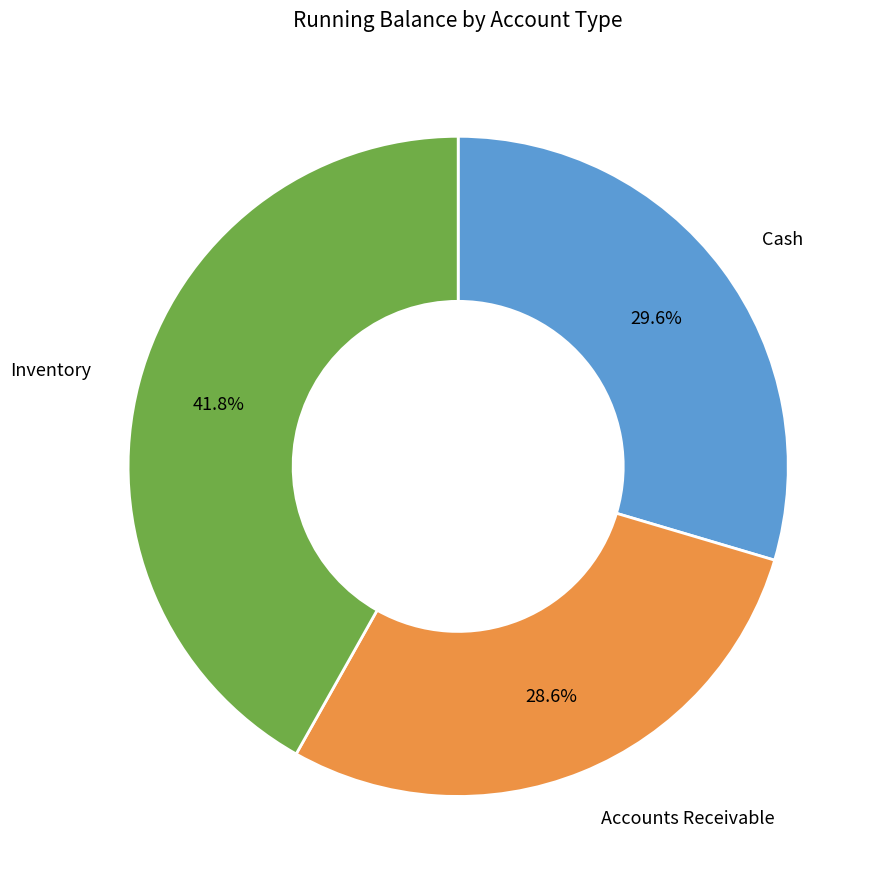

Is there any slice that represents more than half of the pie?

No